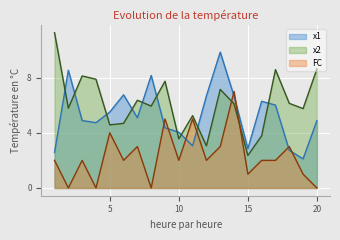

At which label does x2 reach its peak?

1